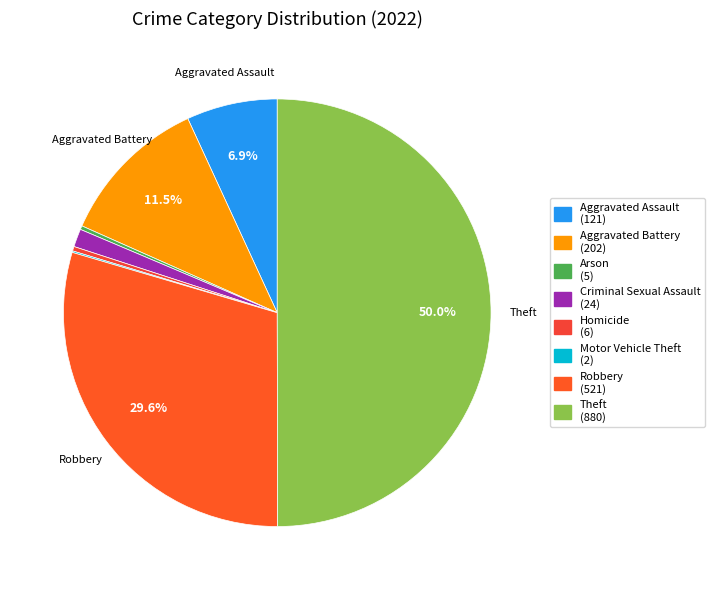

Which slice is the largest?

Theft